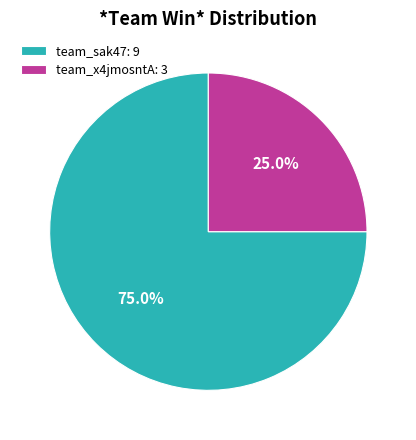

How many segments does this pie chart have?

2